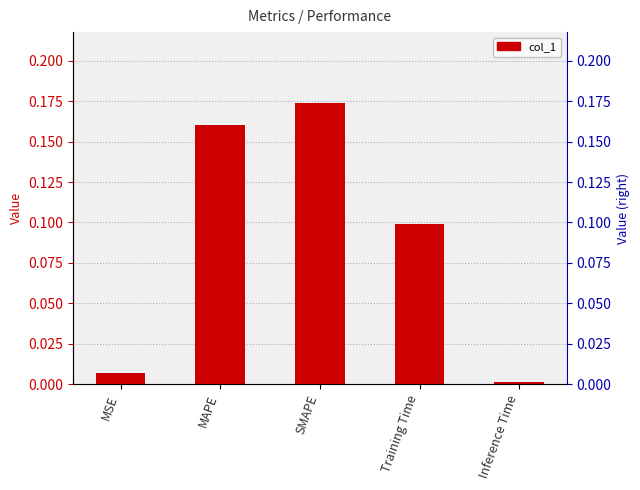

What is the difference between the values at SMAPE and Inference Time?

0.2